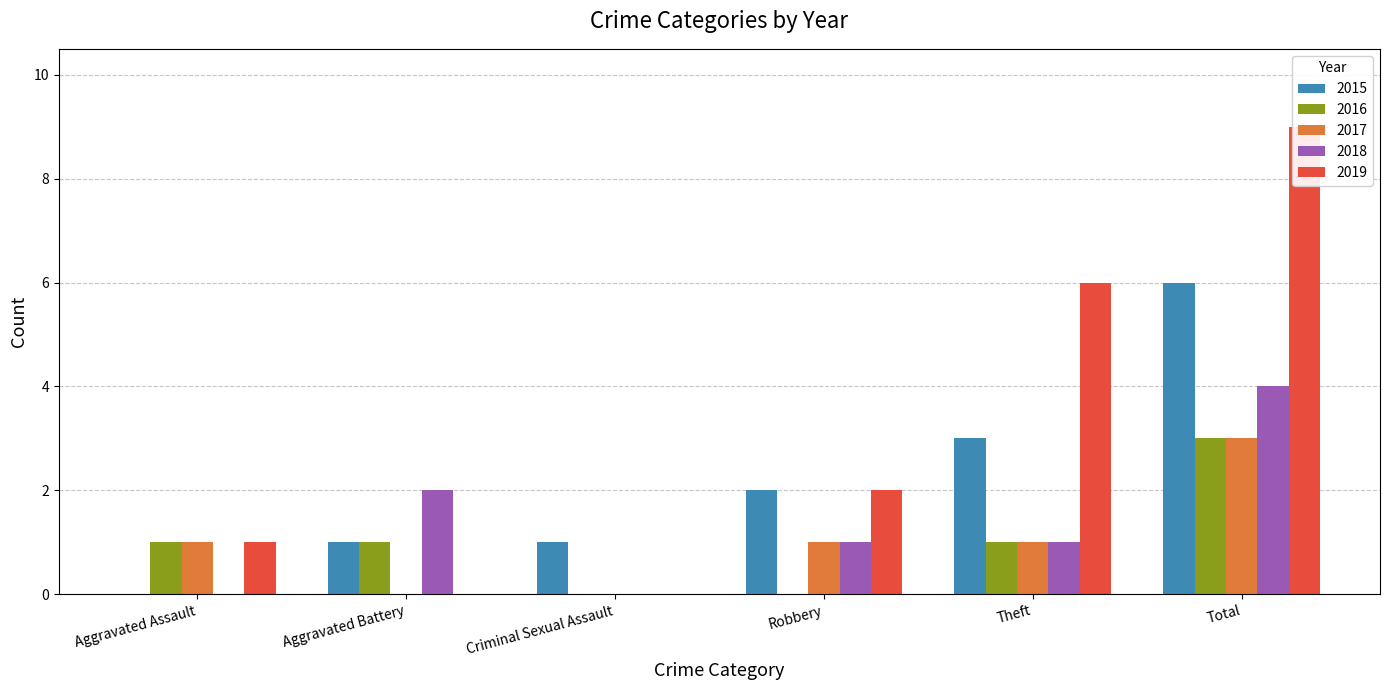

What position from the left is Criminal Sexual Assault?

3